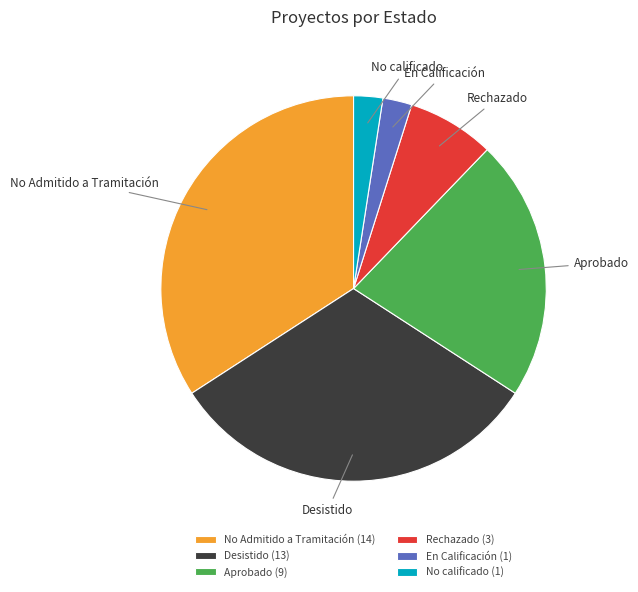

How many segments does this pie chart have?

6